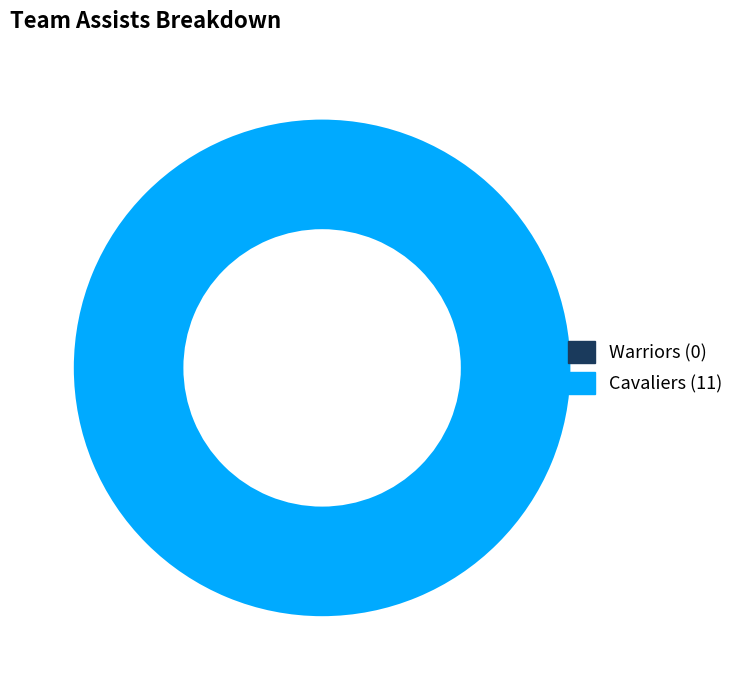

Which category has the smallest portion of the pie?

Warriors